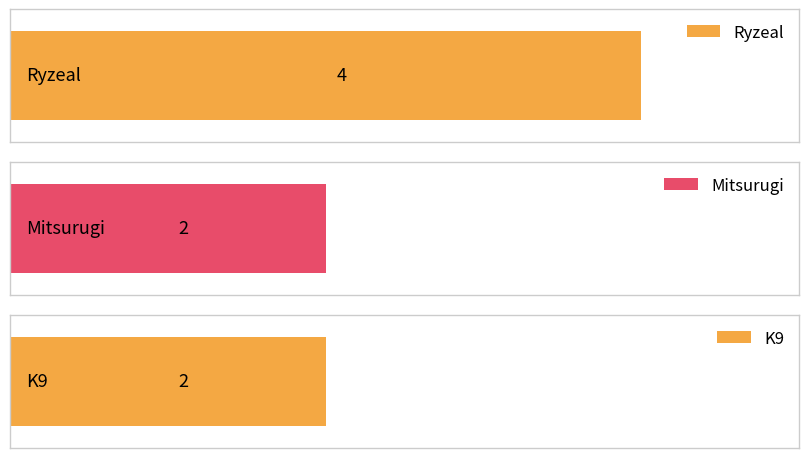

Reading right to left, what are all the values shown in this chart?

2	2	4